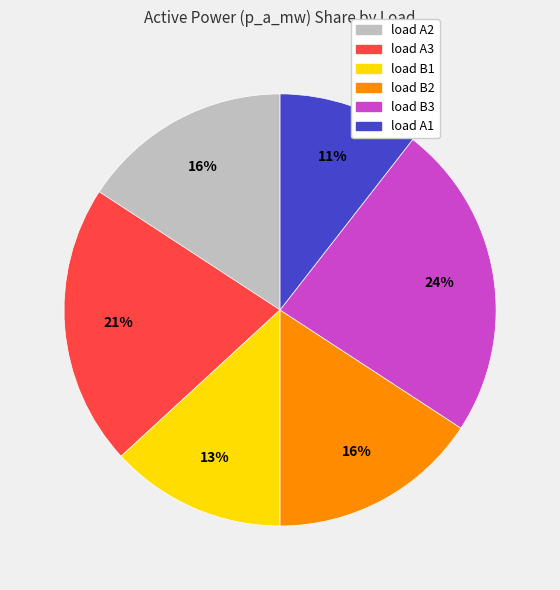

Which slice is the smallest?

load A1